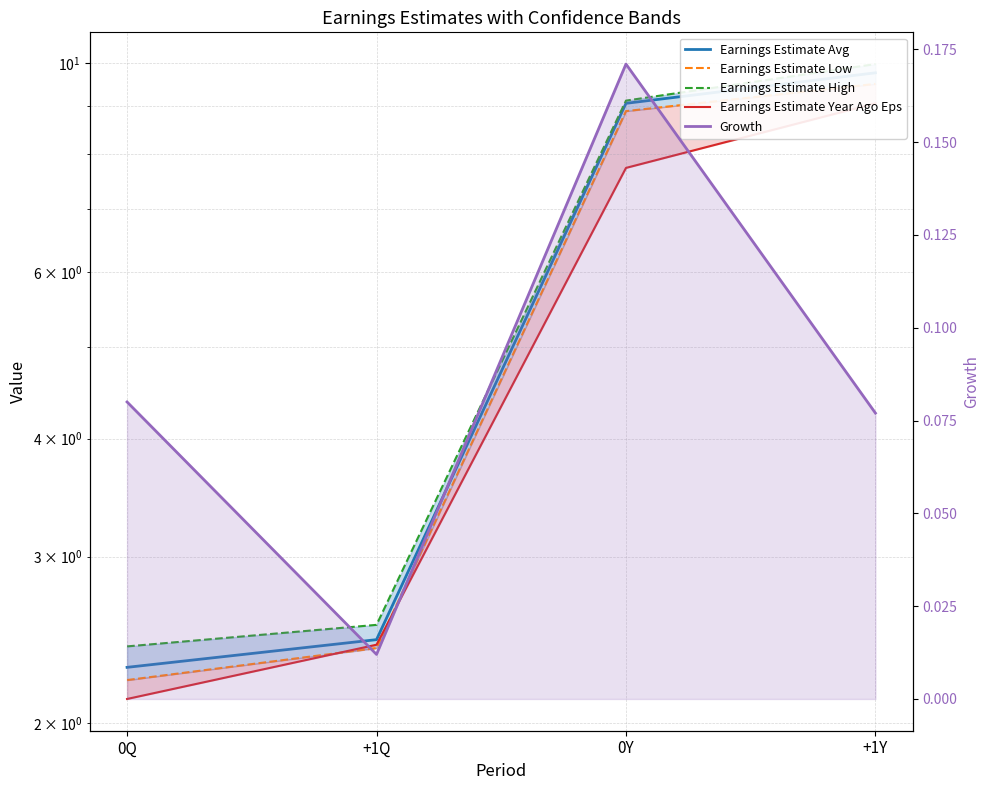

What is the difference between the maximum and minimum values in the Earnings Estimate Low series?

7.3